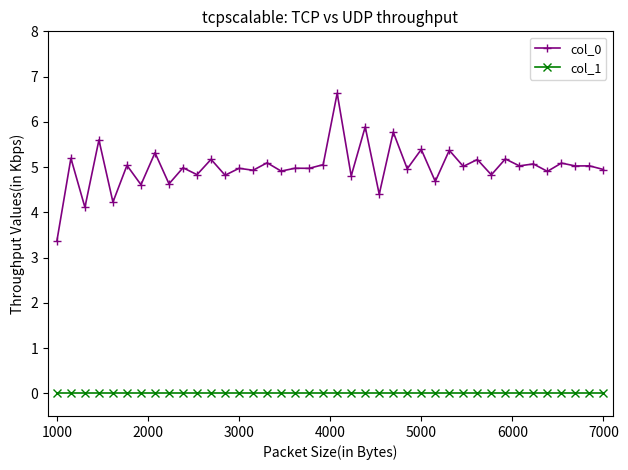

Which series has the largest total across all categories?

col_0